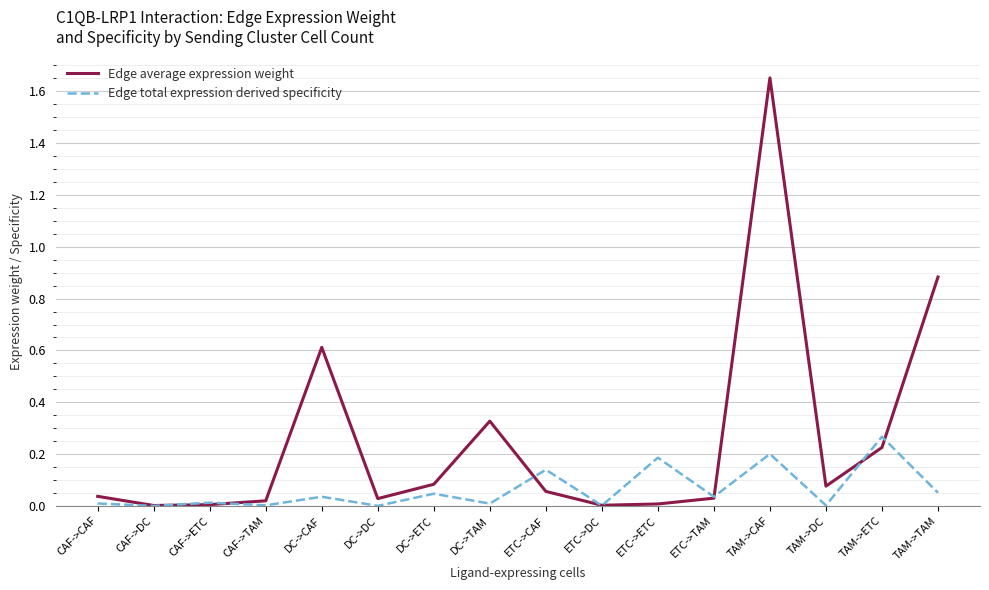

What is the difference between the maximum and minimum values in the Edge average expression weight series?

1.6